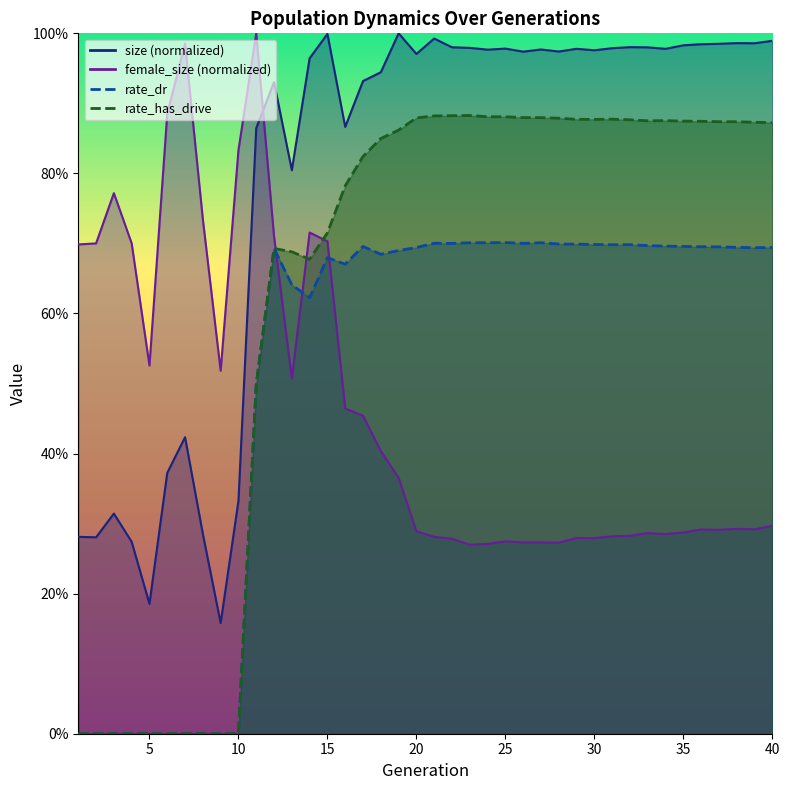

Count the rate_dr values in the range 0 to 1.

40